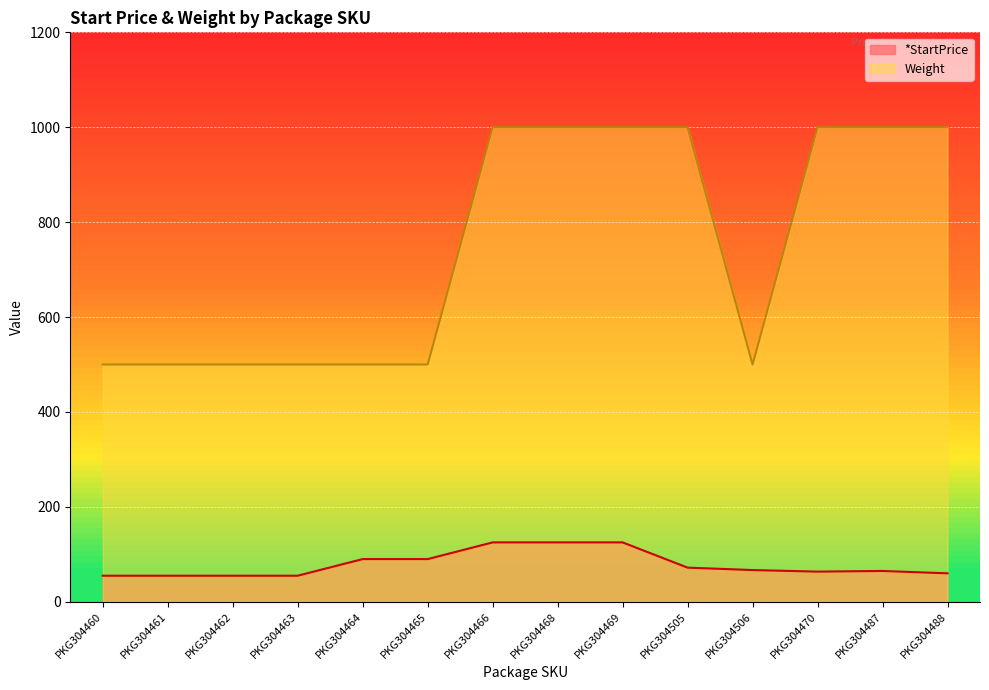

Between PKG304460 and PKG304488, which series saw the biggest shift?

Weight